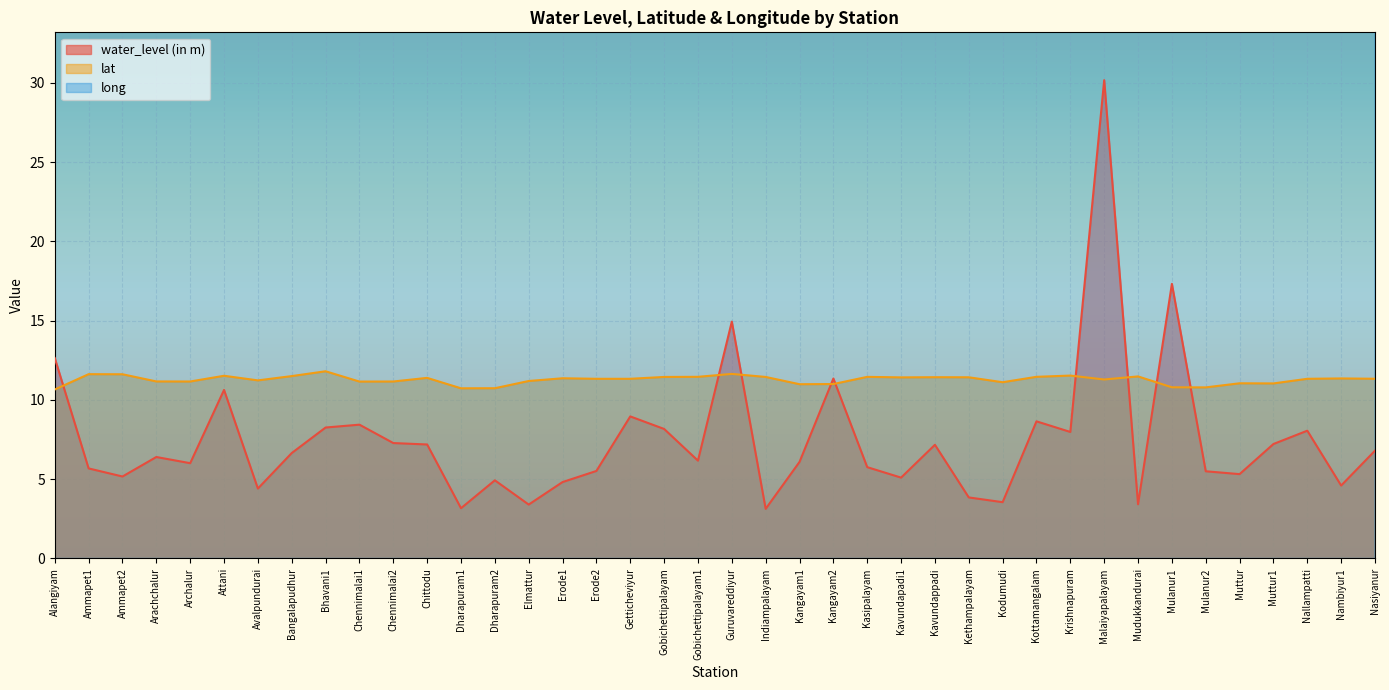

Is the value of lat at Erode1 greater than the value of long at Malaiyapalayam?

No